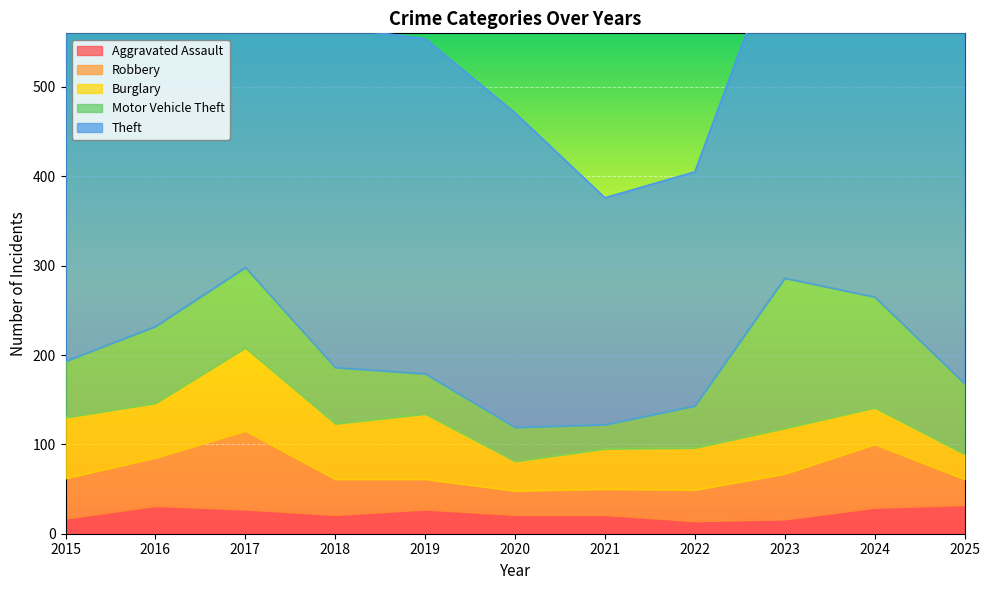

Which category has the lowest value across all series?

2022